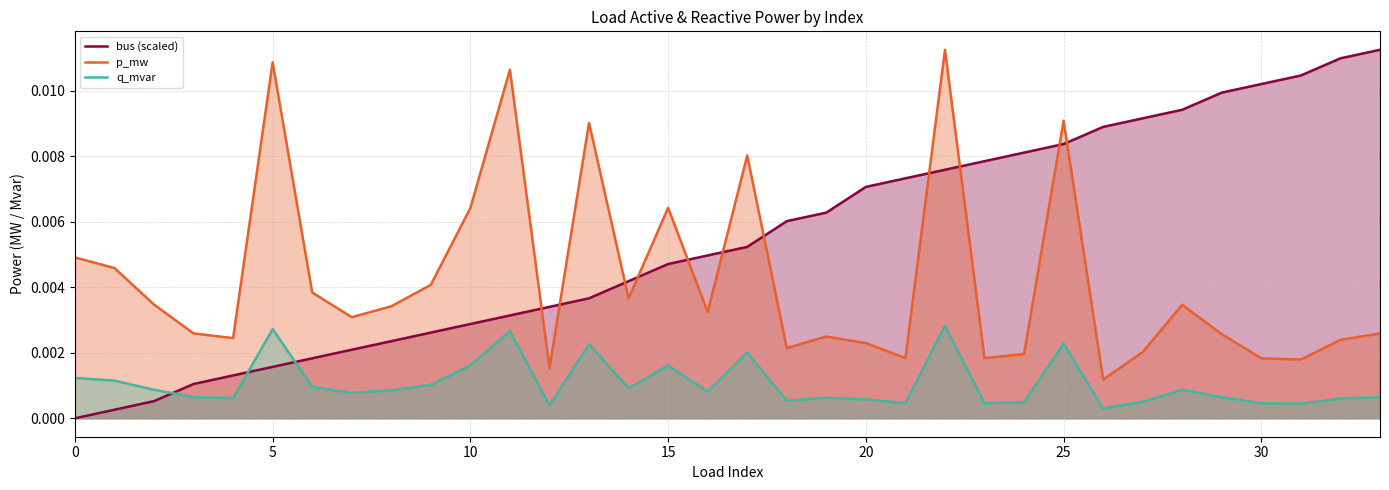

What is the label of the 9th point from the left?

8